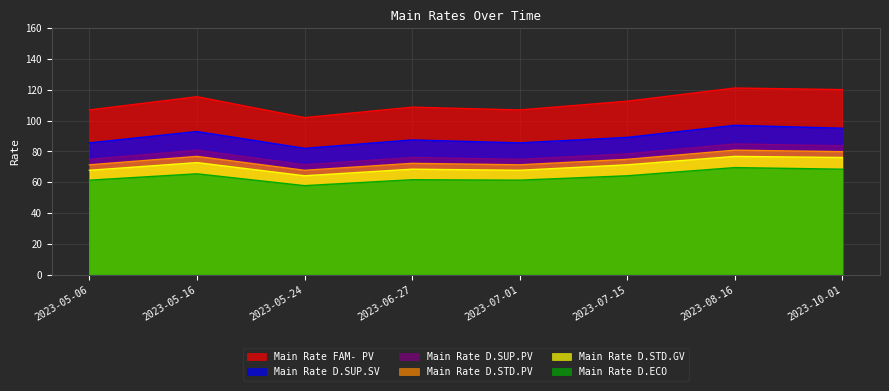

Which has a higher value, 2023-07-15 or 2023-07-01?

2023-07-15